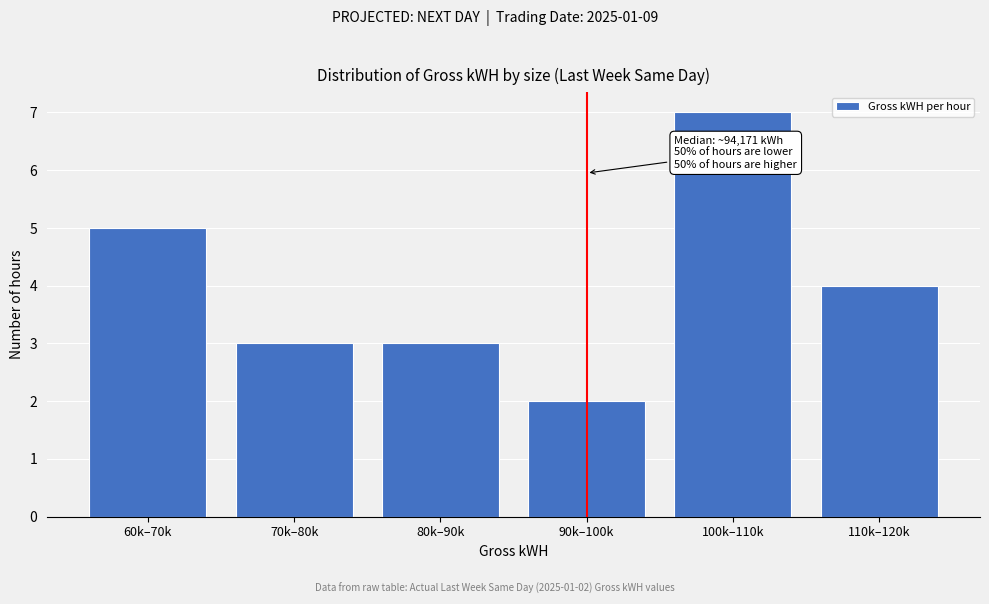

Reading left to right, list all the values displayed in this chart.

60k–70k=5	70k–80k=3	80k–90k=3	90k–100k=2	100k–110k=7	110k–120k=4